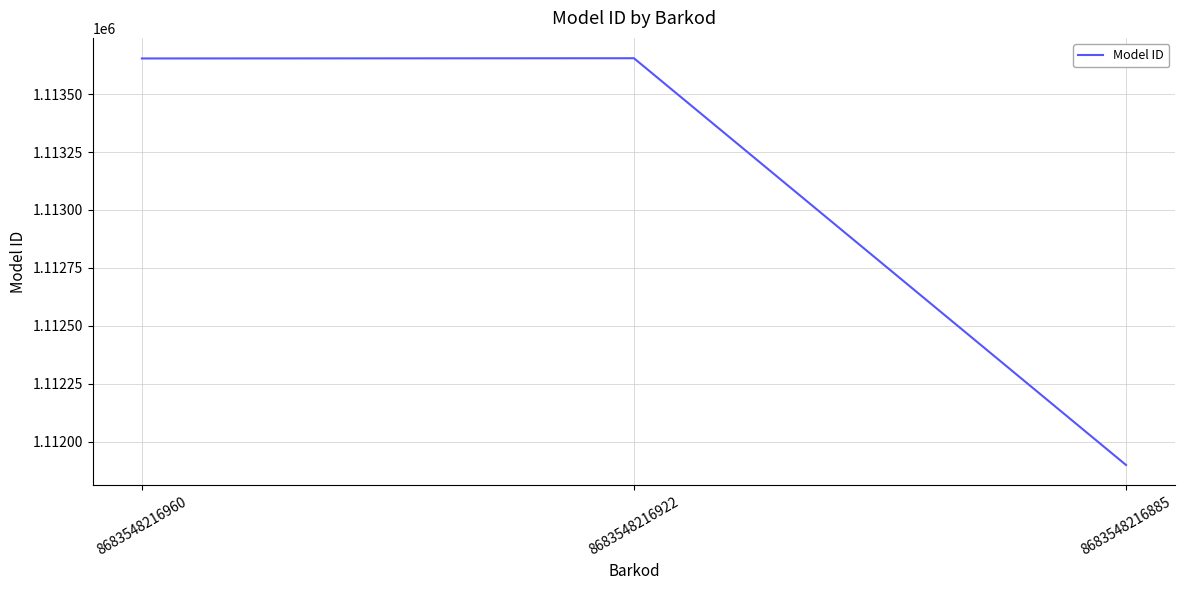

What is the average value?

1113069